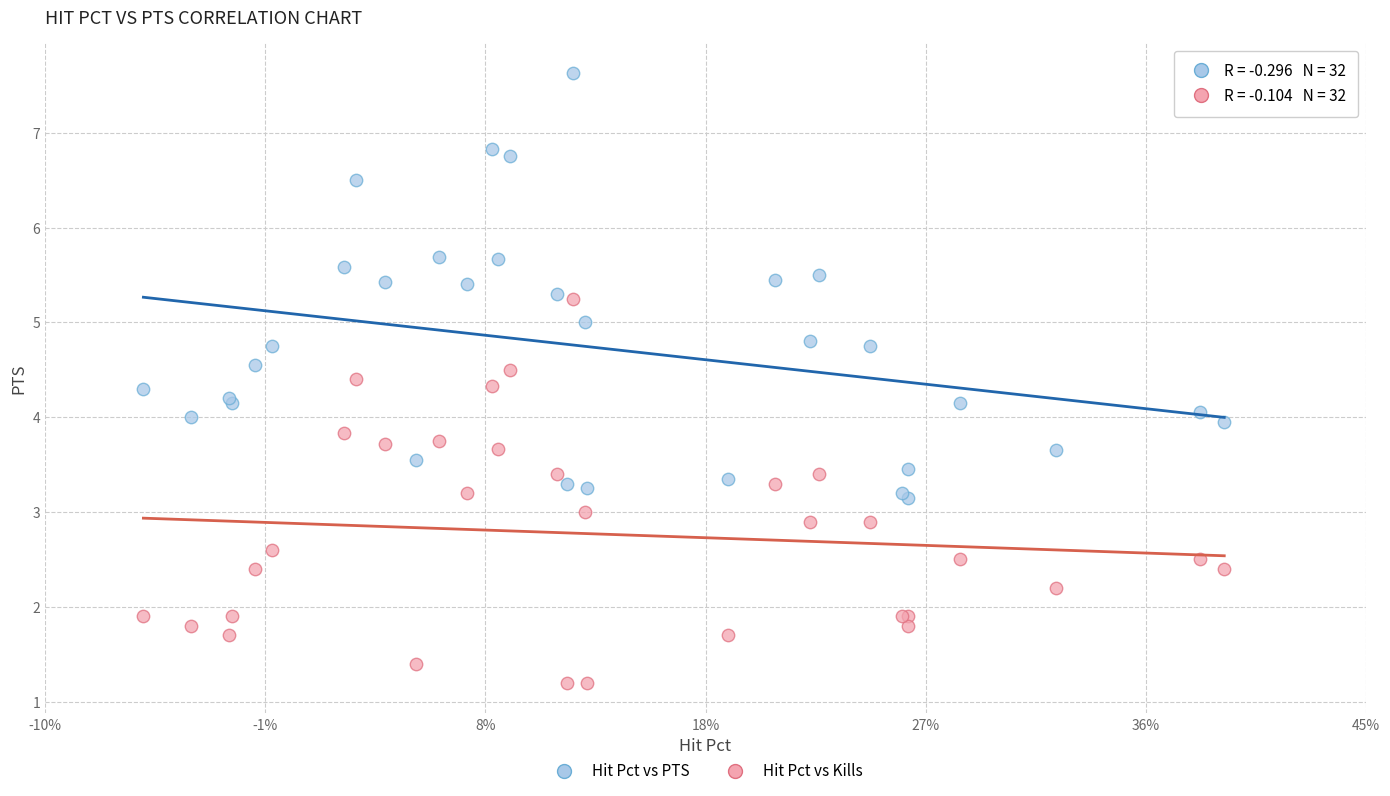

What are all the series names shown in the legend?

Hit Pct vs PTS, Hit Pct vs Kills